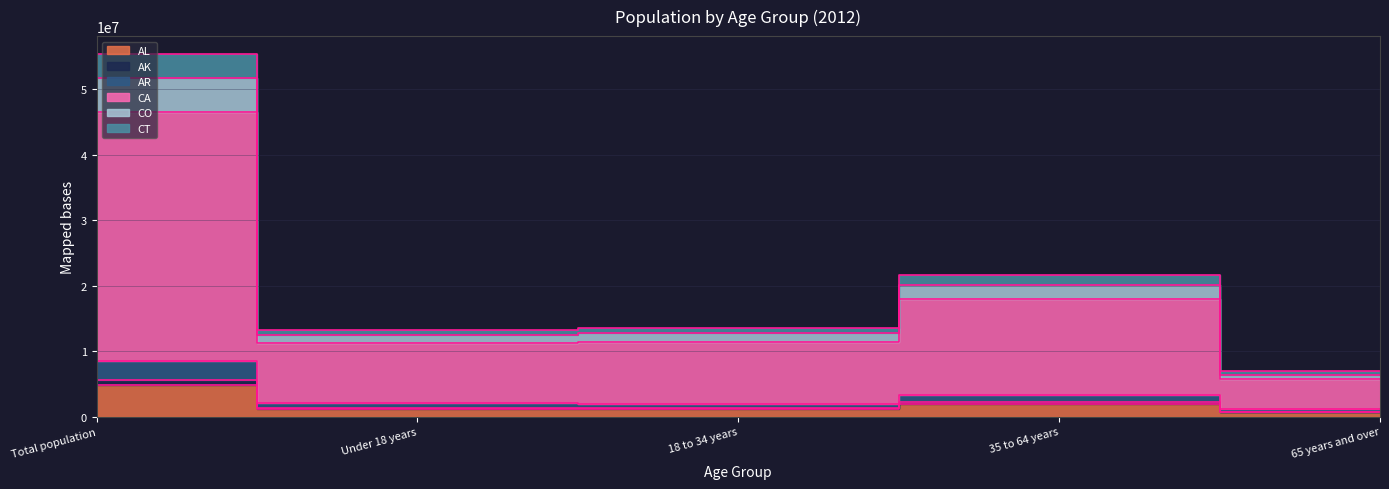

How many interior local peaks does the CT series have?

1